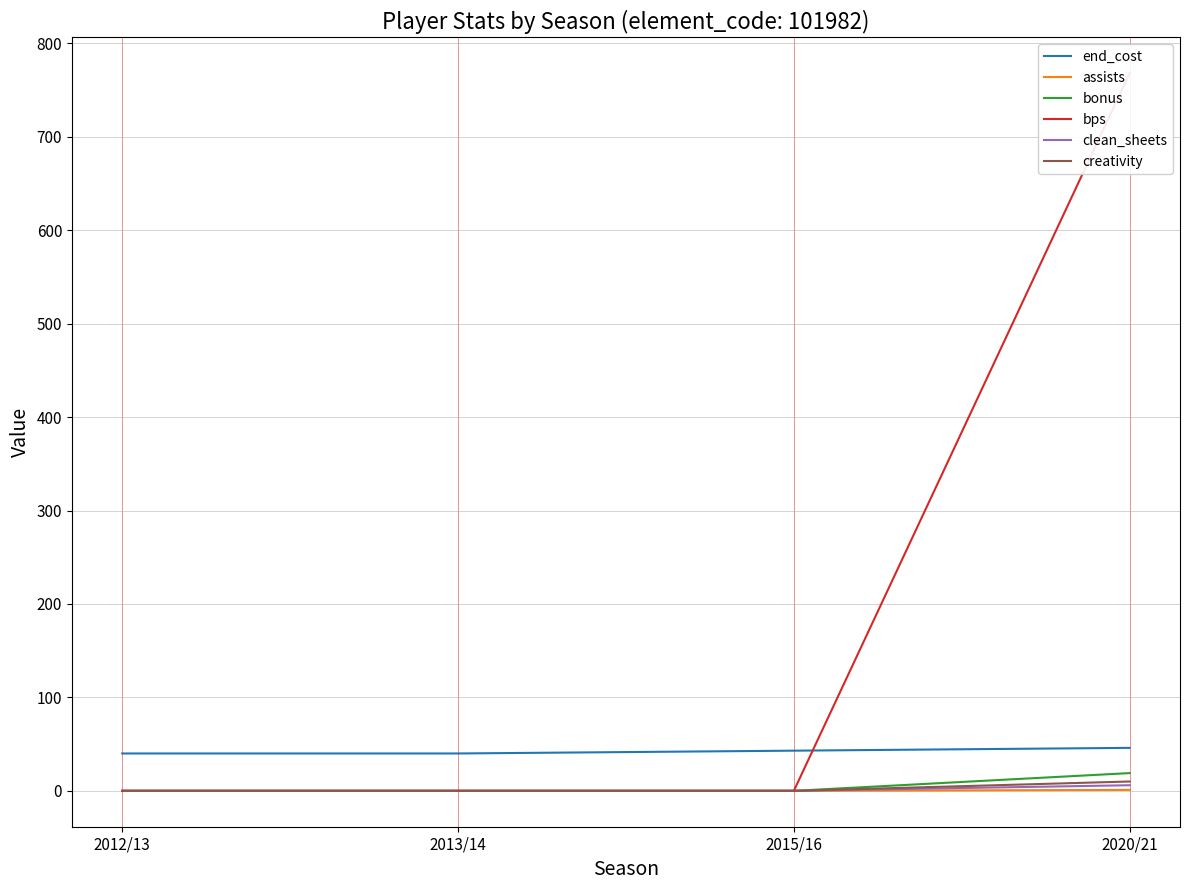

Between 2013/14 and 2015/16, which is larger?

2015/16